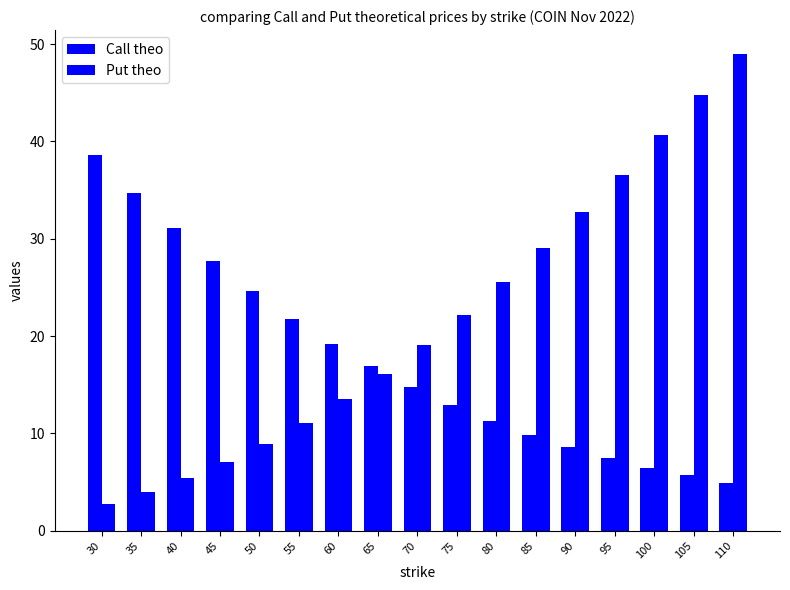

What is the sum of all Call theo values?

296.4